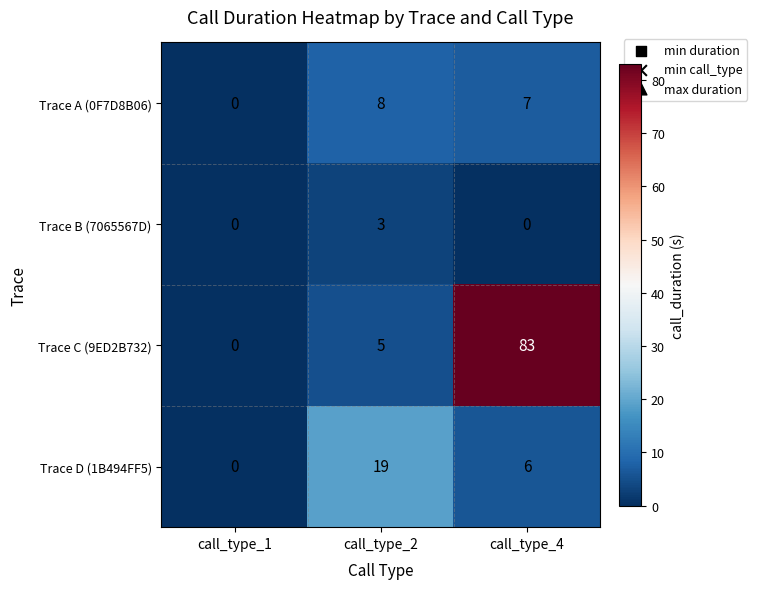

Which series changed the most between call_type_2 and call_type_4?

Trace C (9ED2B732)